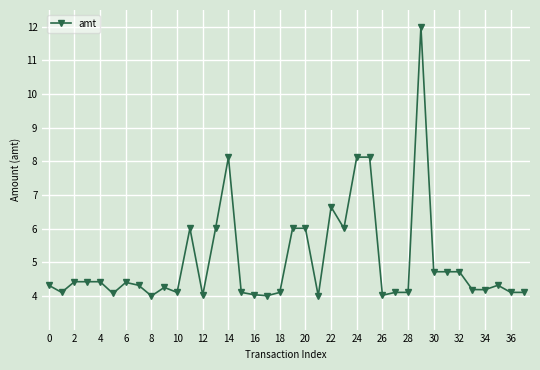

What is the difference between the maximum and minimum values?

8.0